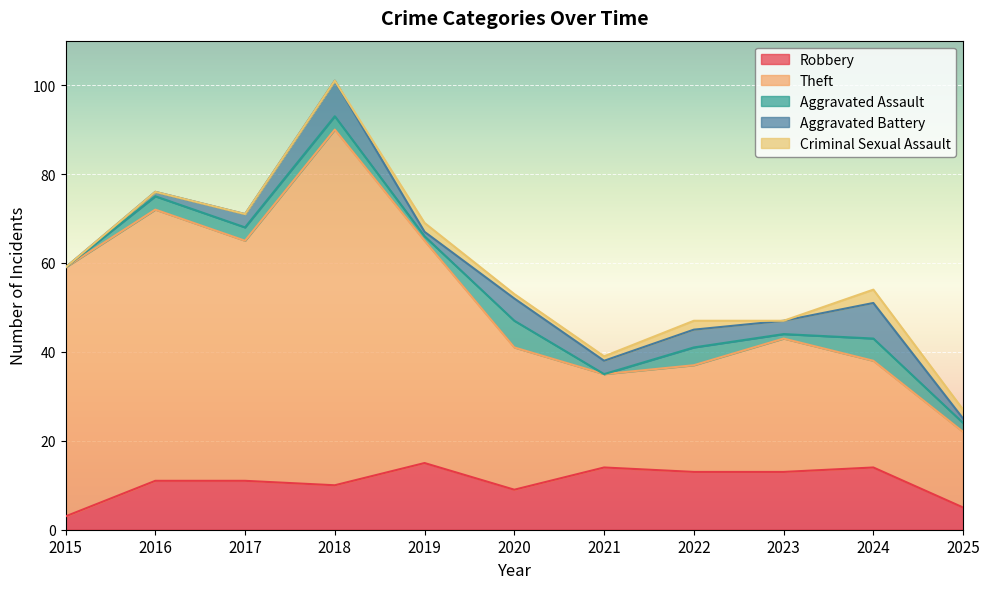

Which label corresponds to the largest value in the chart?

2018